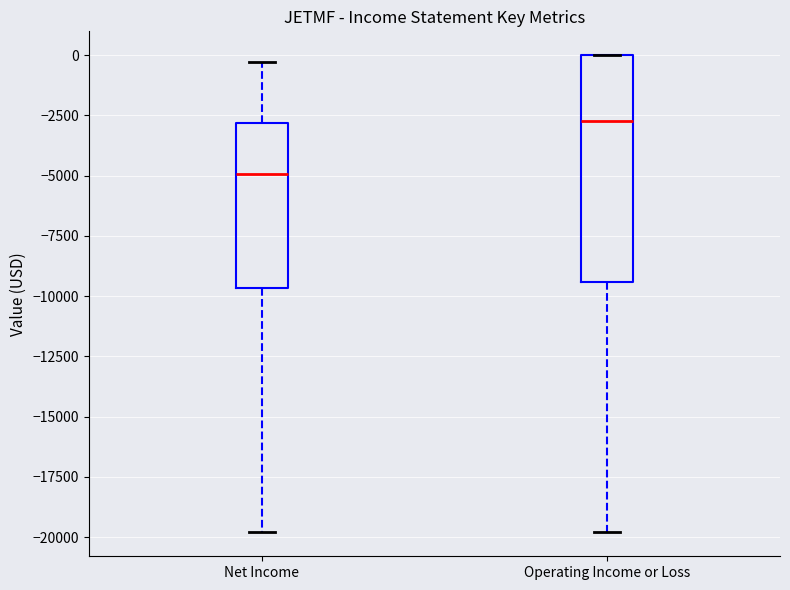

Comparing the boxes themselves (not the whiskers), which one is the tallest?

Operating Income or Loss